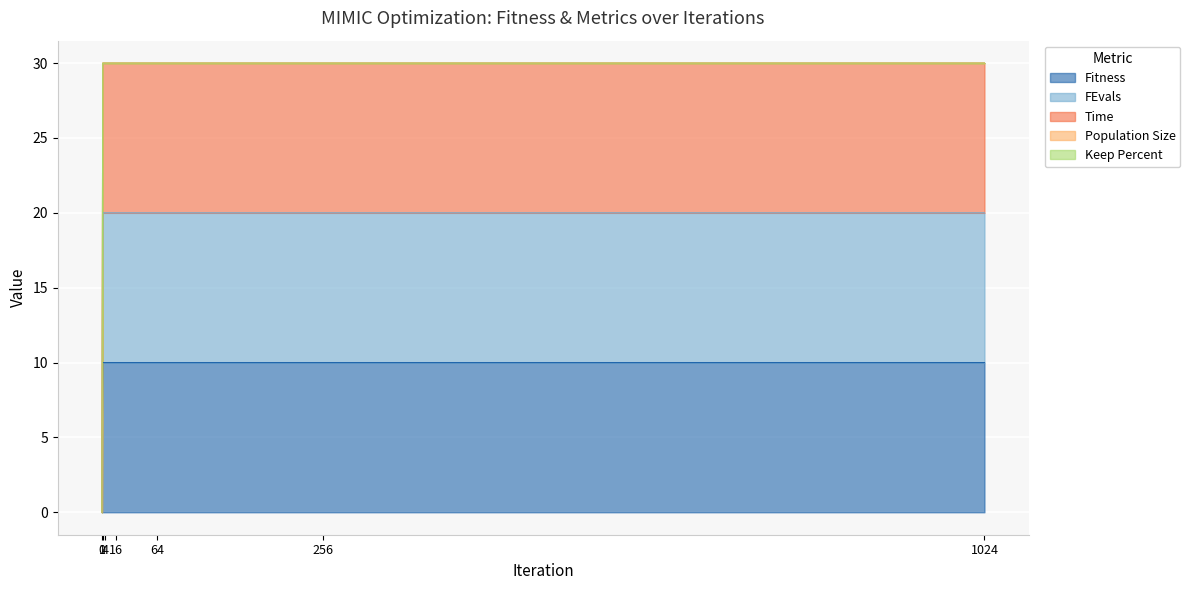

List the labels in order of Time value, largest first.

1, 4, 16, 64, 256, 1024, 0